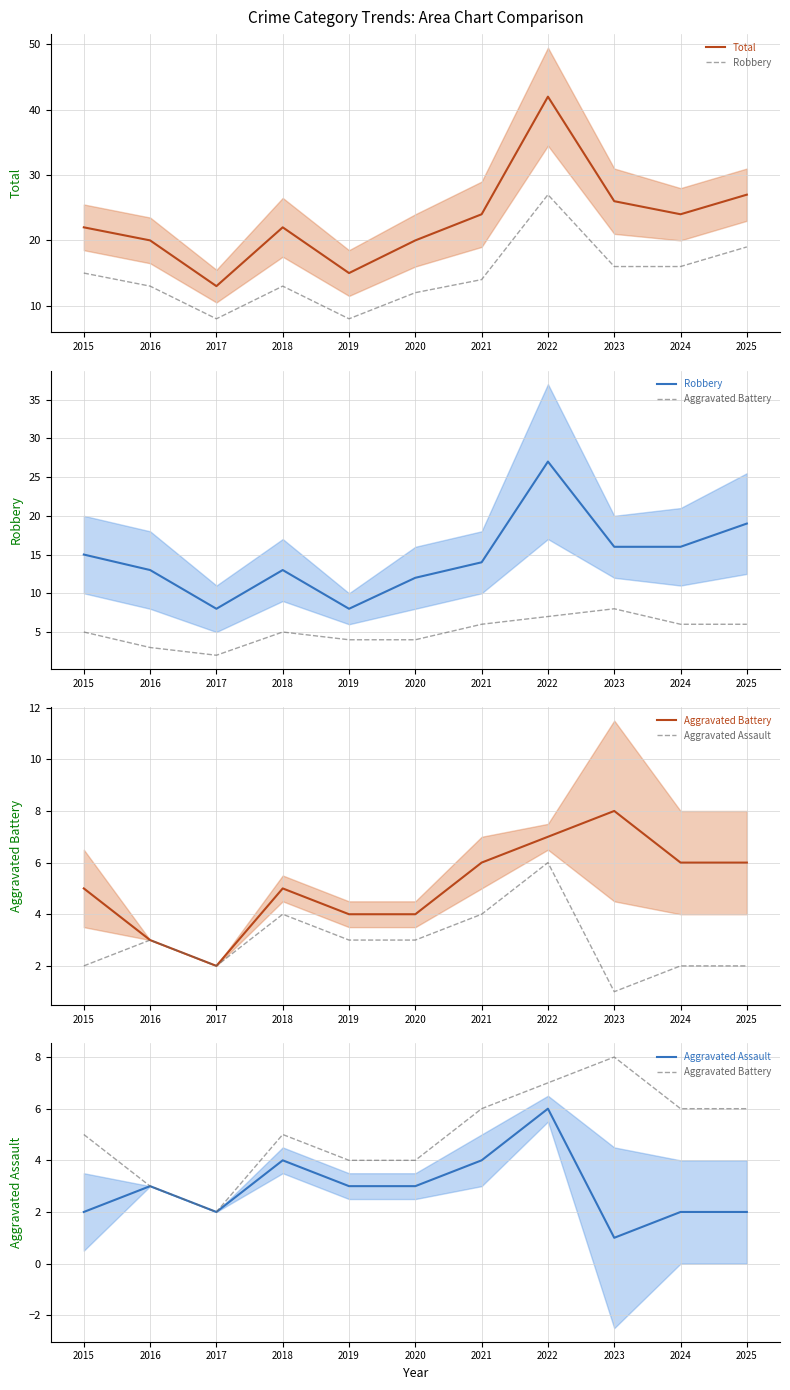

At which label does Robbery reach its peak?

2022